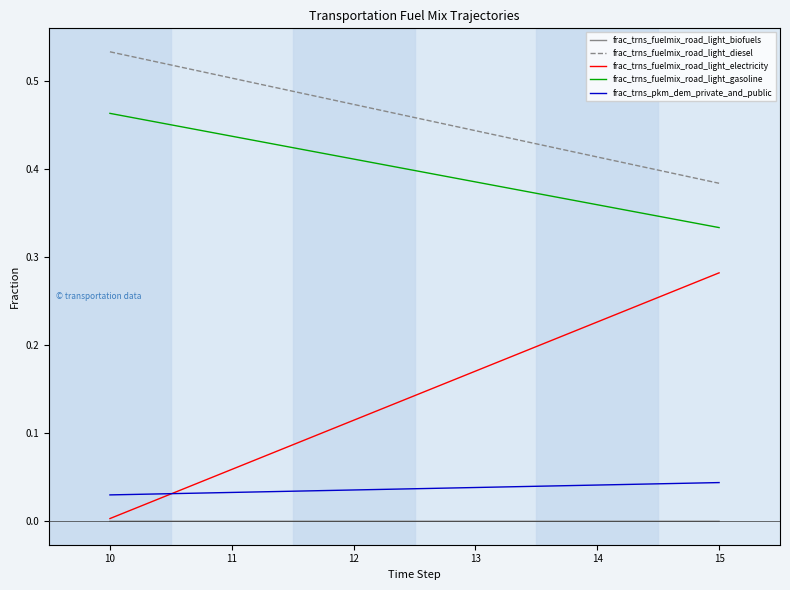

Which label corresponds to the largest value in the chart?

10